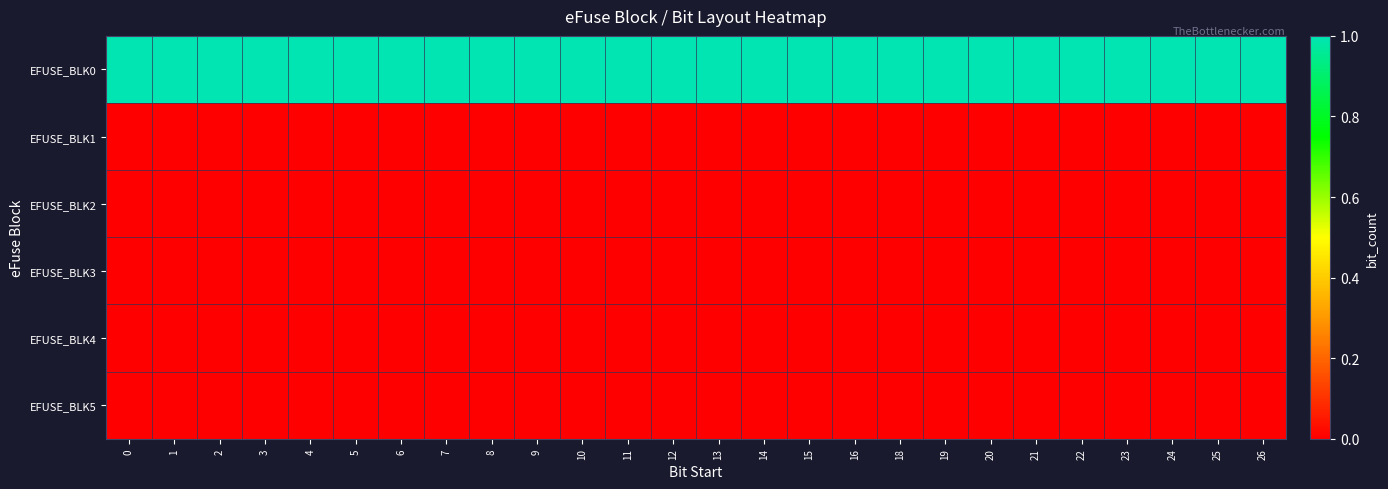

Which series changed the most between 7 and 23?

EFUSE_BLK0